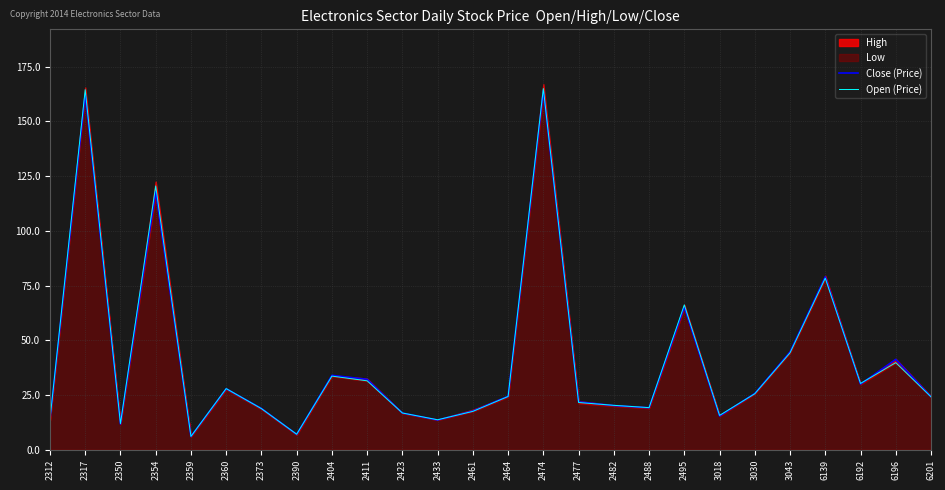

What is the value of the Close (Price) point at the 24th from the left?

30.0